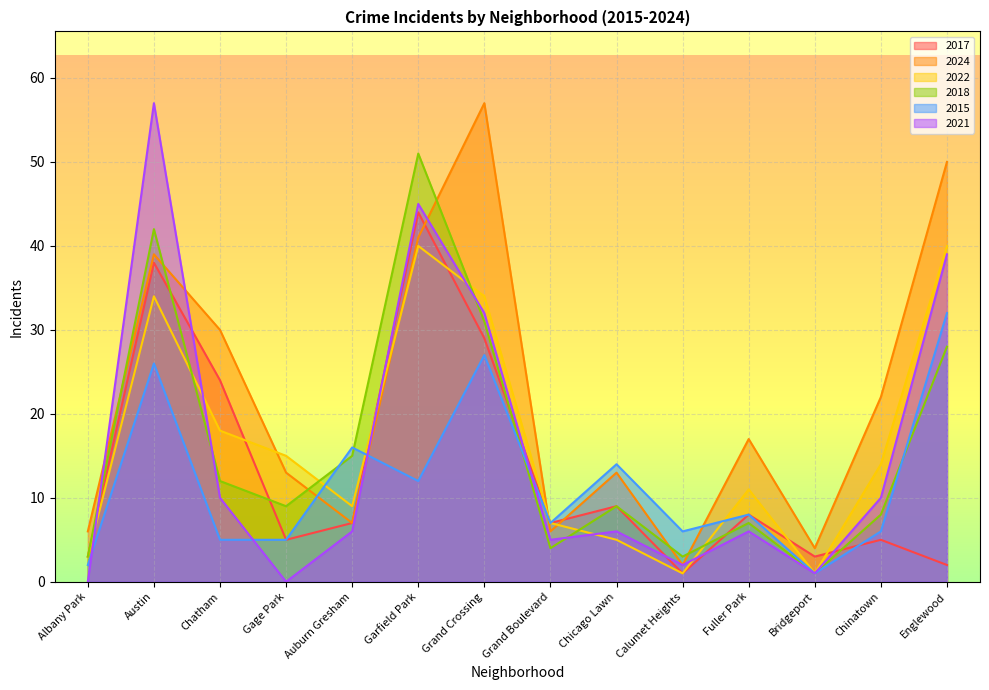

How many intersections are there between 2024 and 2021?

4